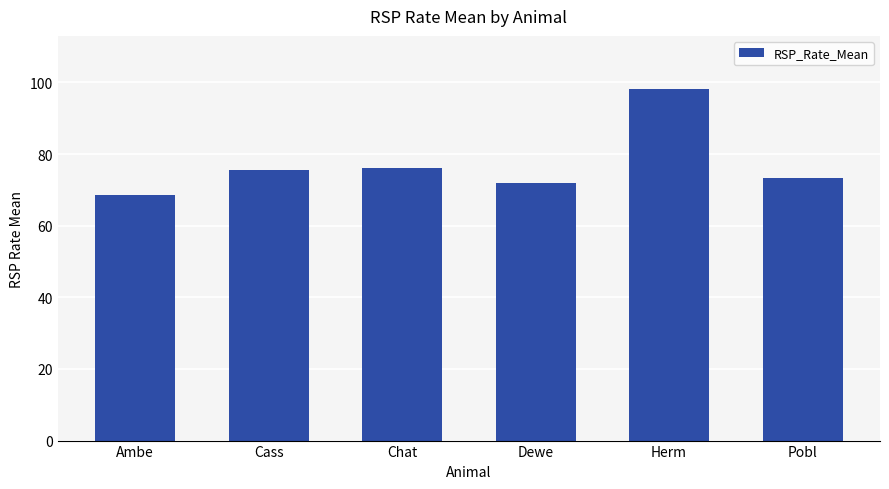

What position from the left is Pobl?

6